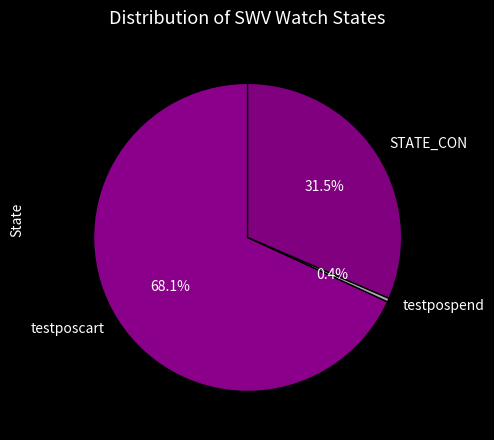

Between testpospend and testposcart, which is larger?

testposcart